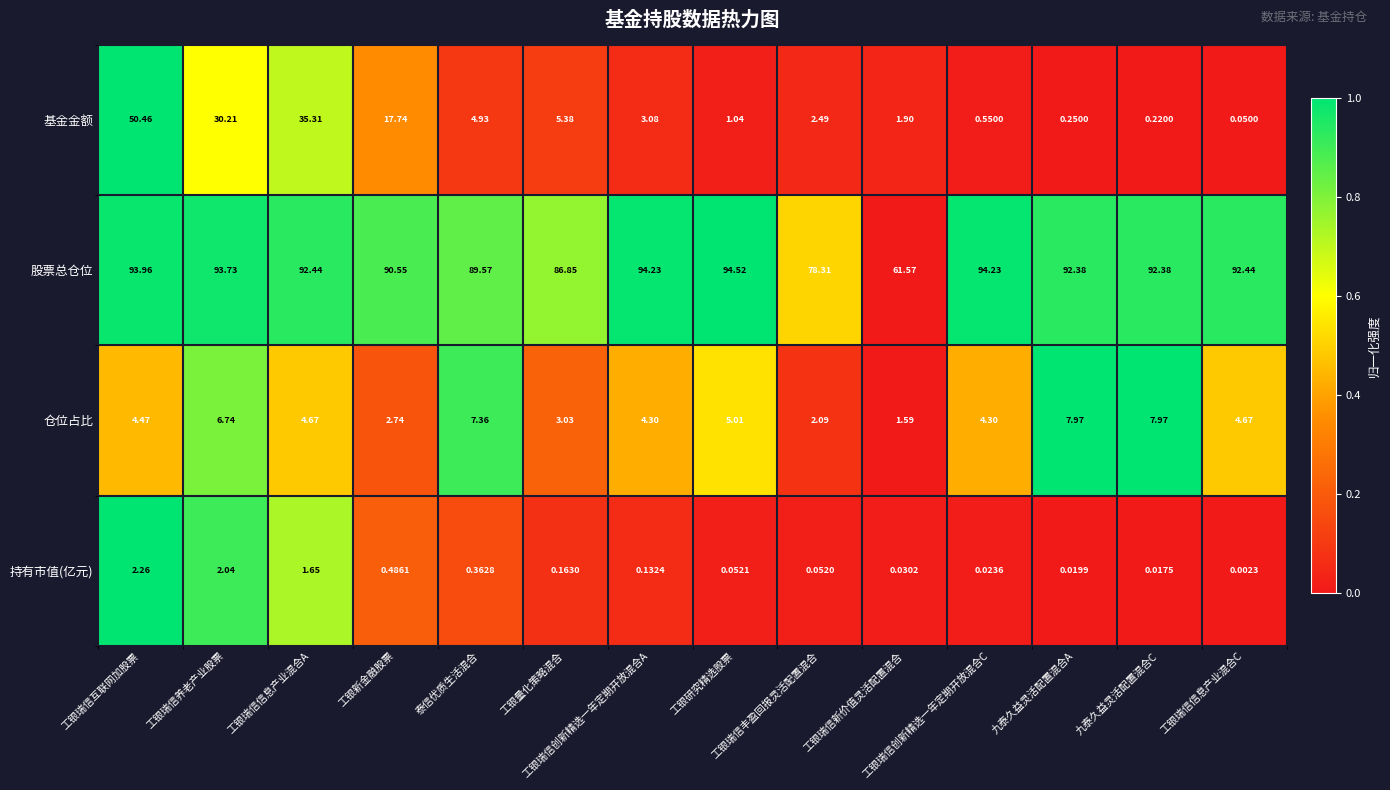

Which series has the largest total across all categories?

股票总仓位